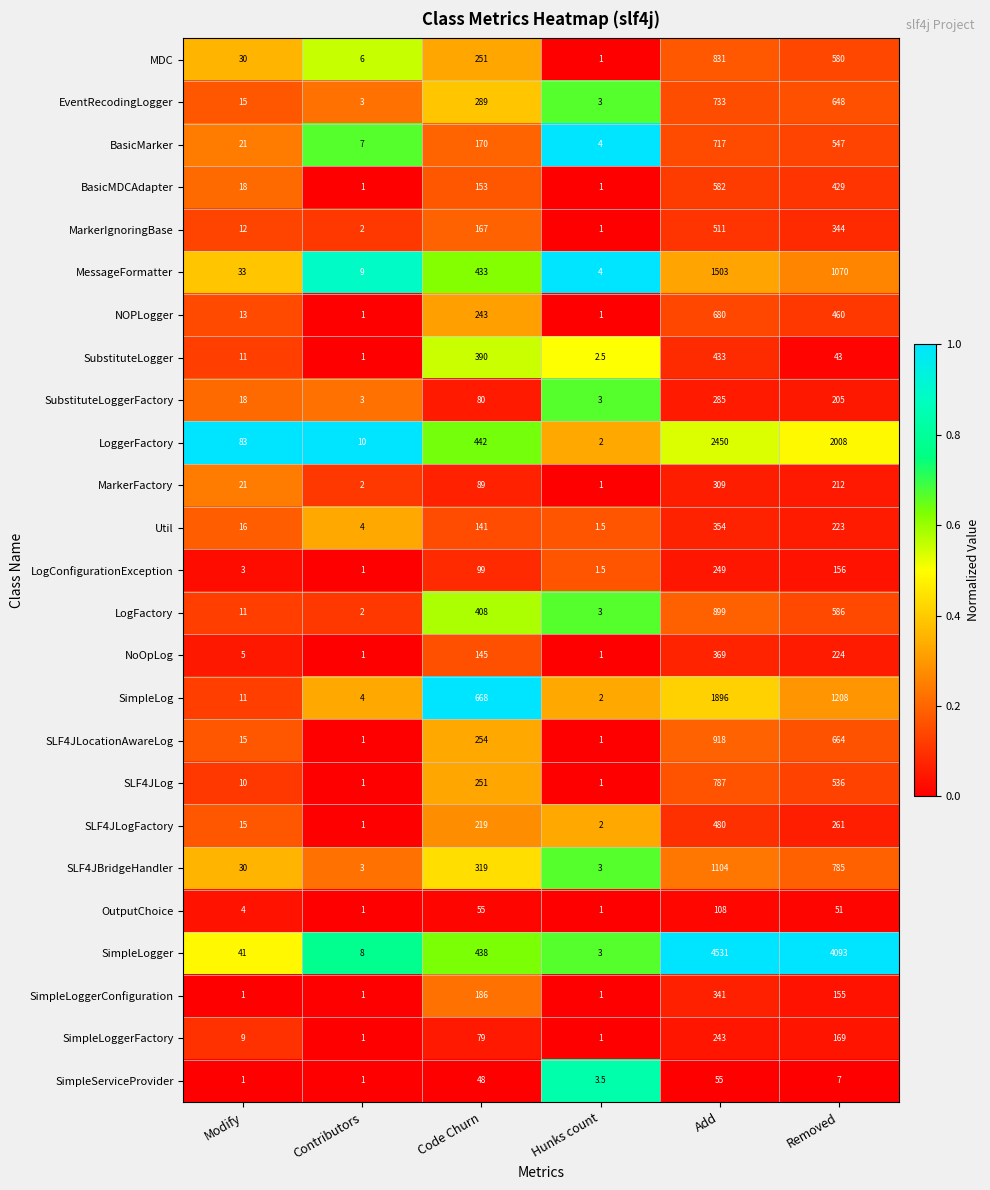

What is the total value across all series at Modify?

447.0